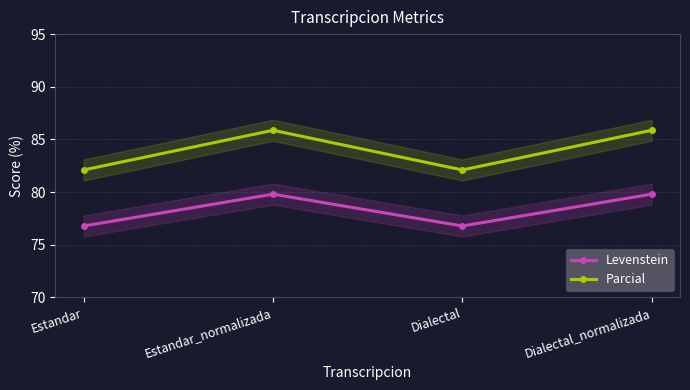

List the series in order of their overall mean, highest first.

Parcial, Levenstein